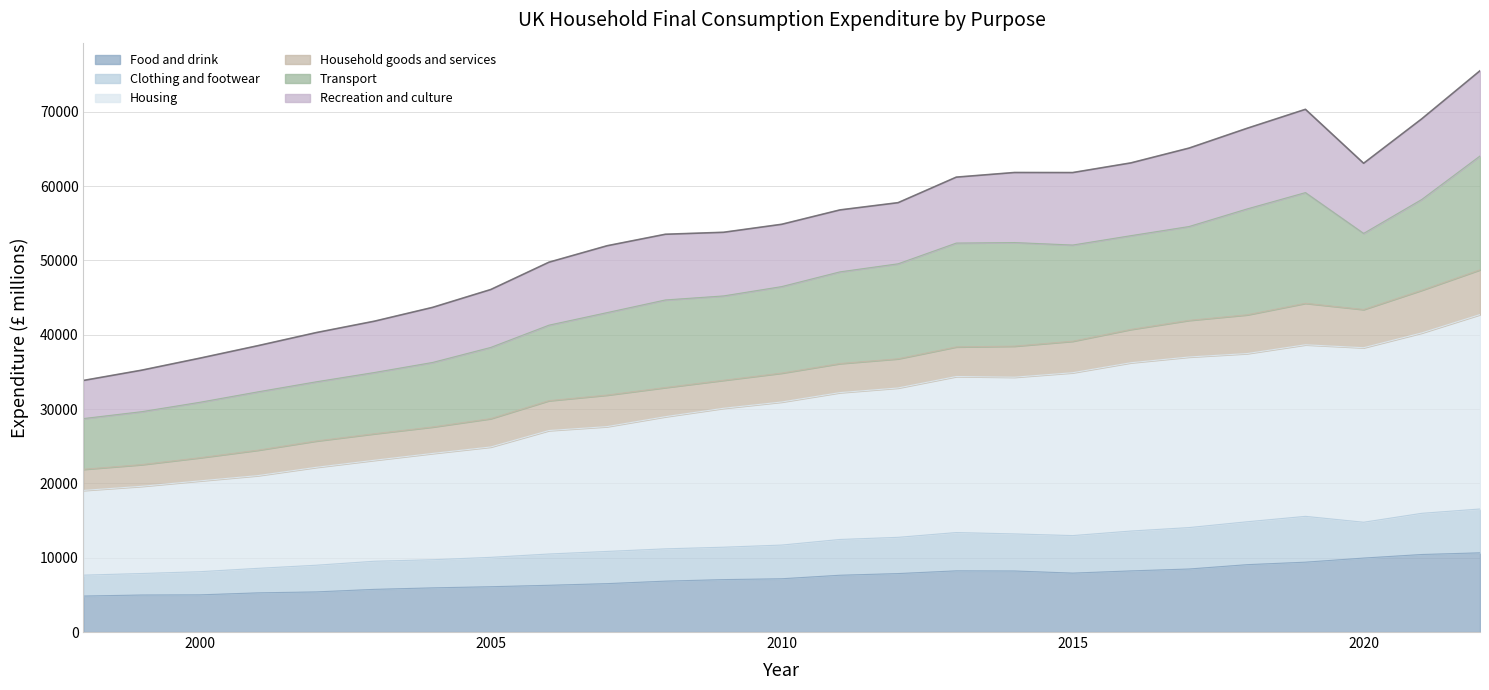

True or false: Housing and Food and drink intersect in this chart.

False